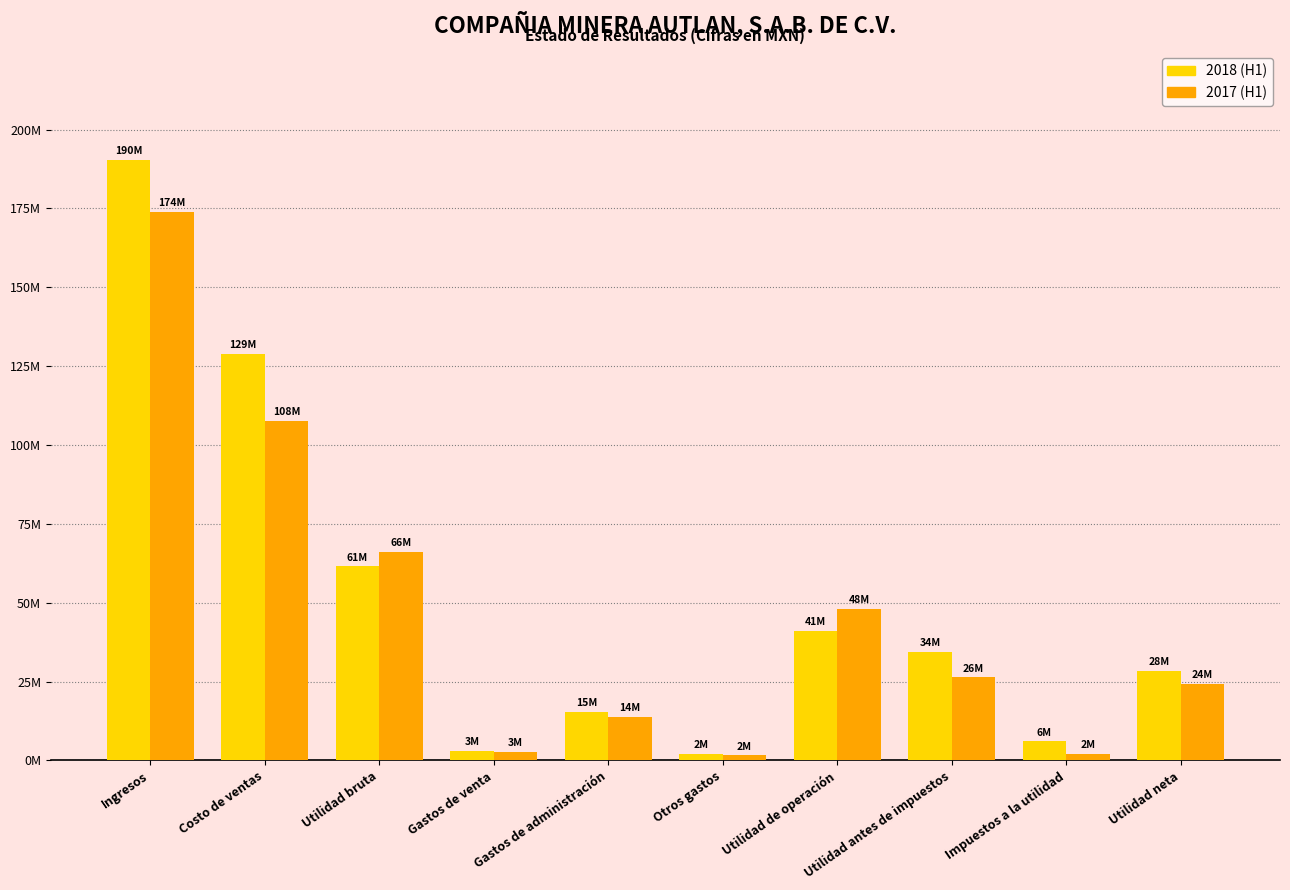

Are the bars horizontal?

No